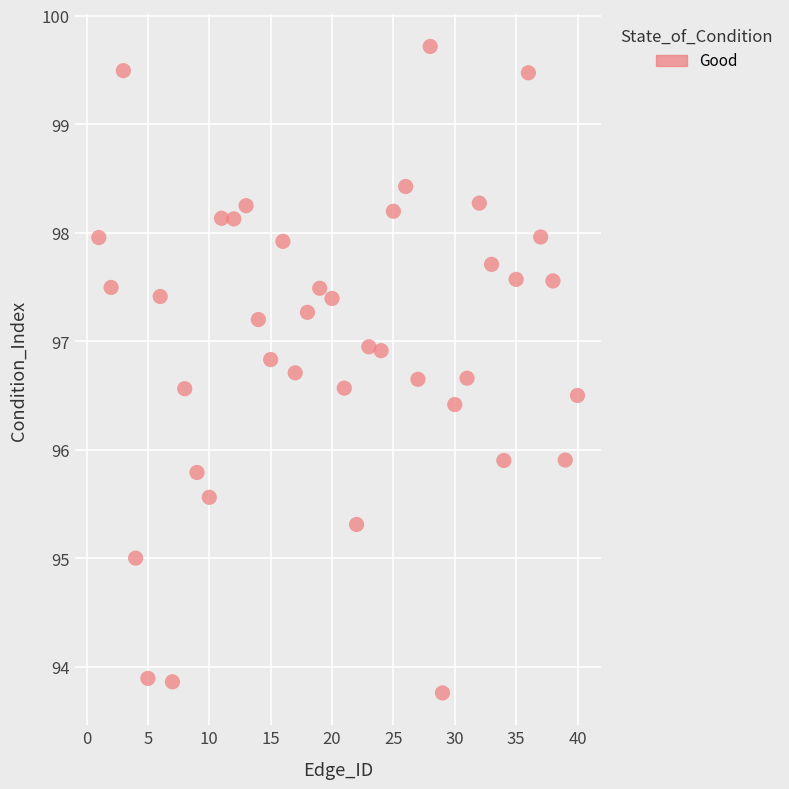

What is the range of Y values (max minus min)?

6.0